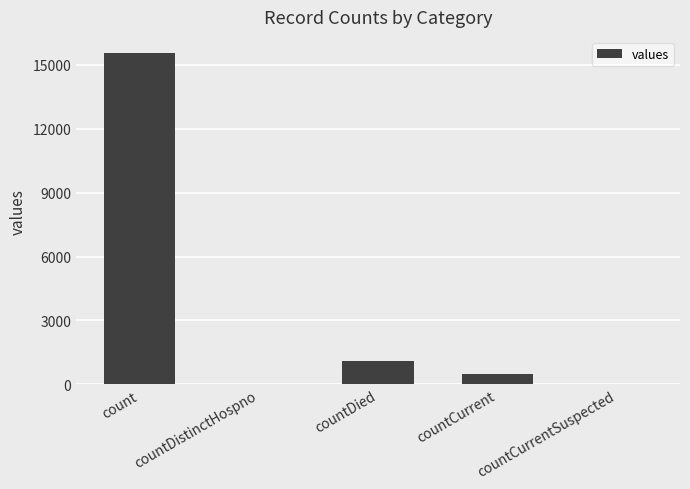

At which category does the chart reach its peak across all series?

count